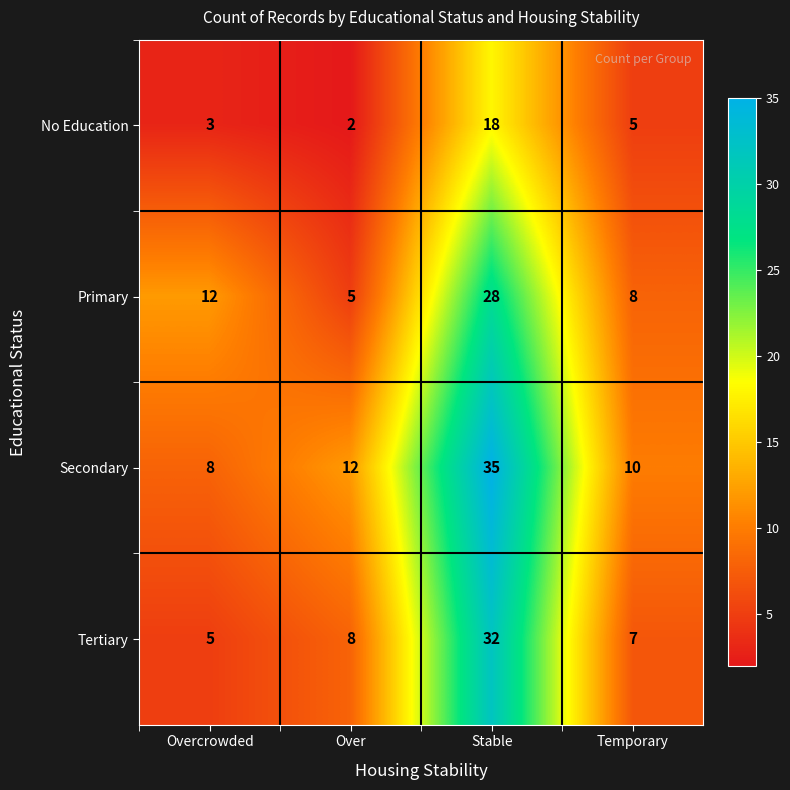

True or false: Primary has a value of 3 at Over.

False